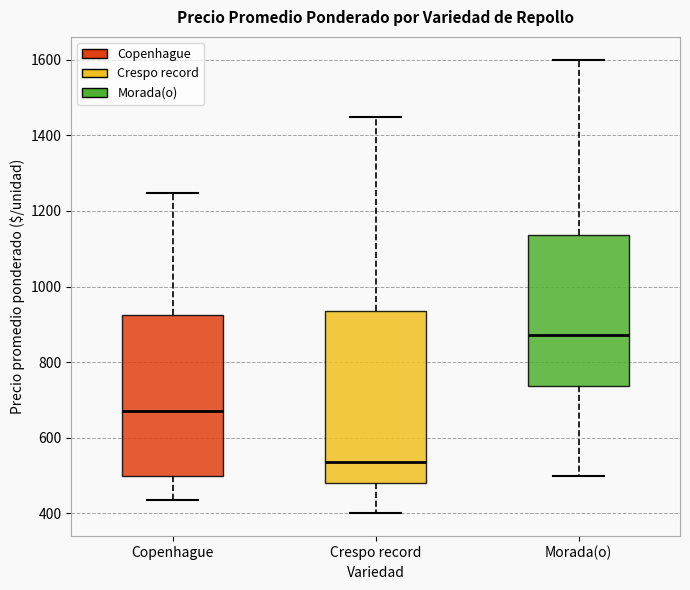

Which box is the tallest, from its lower edge to its upper edge?

Crespo record